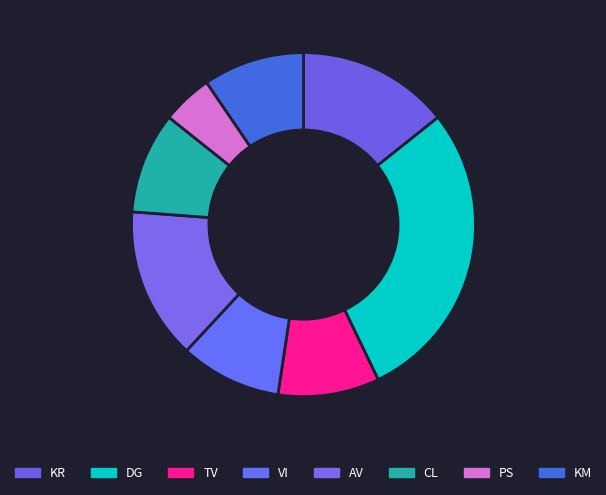

Is there a majority slice in this chart?

No